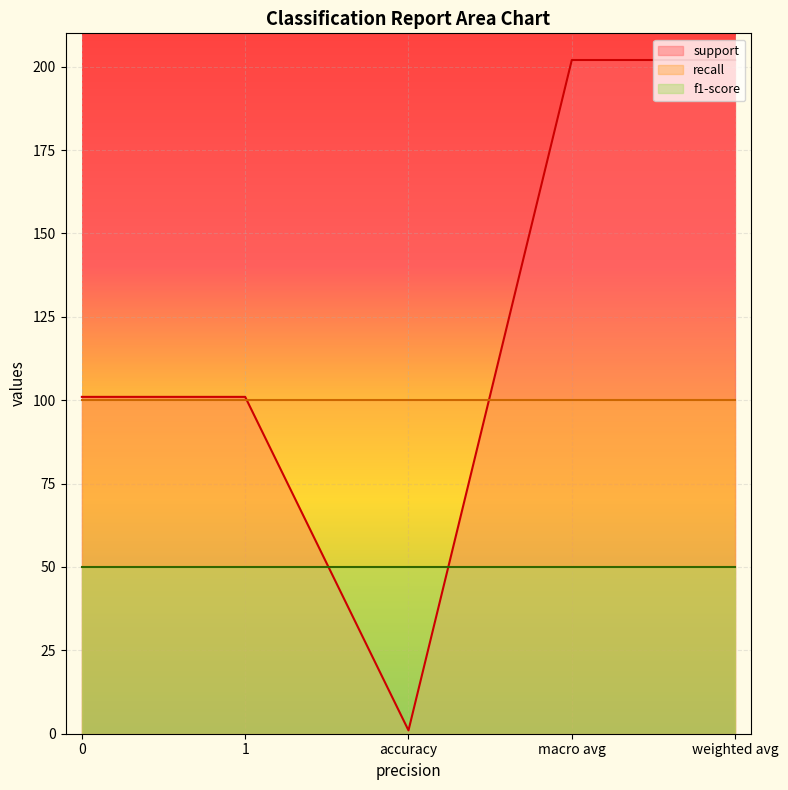

Between 0 and 1, which series saw the biggest shift?

support